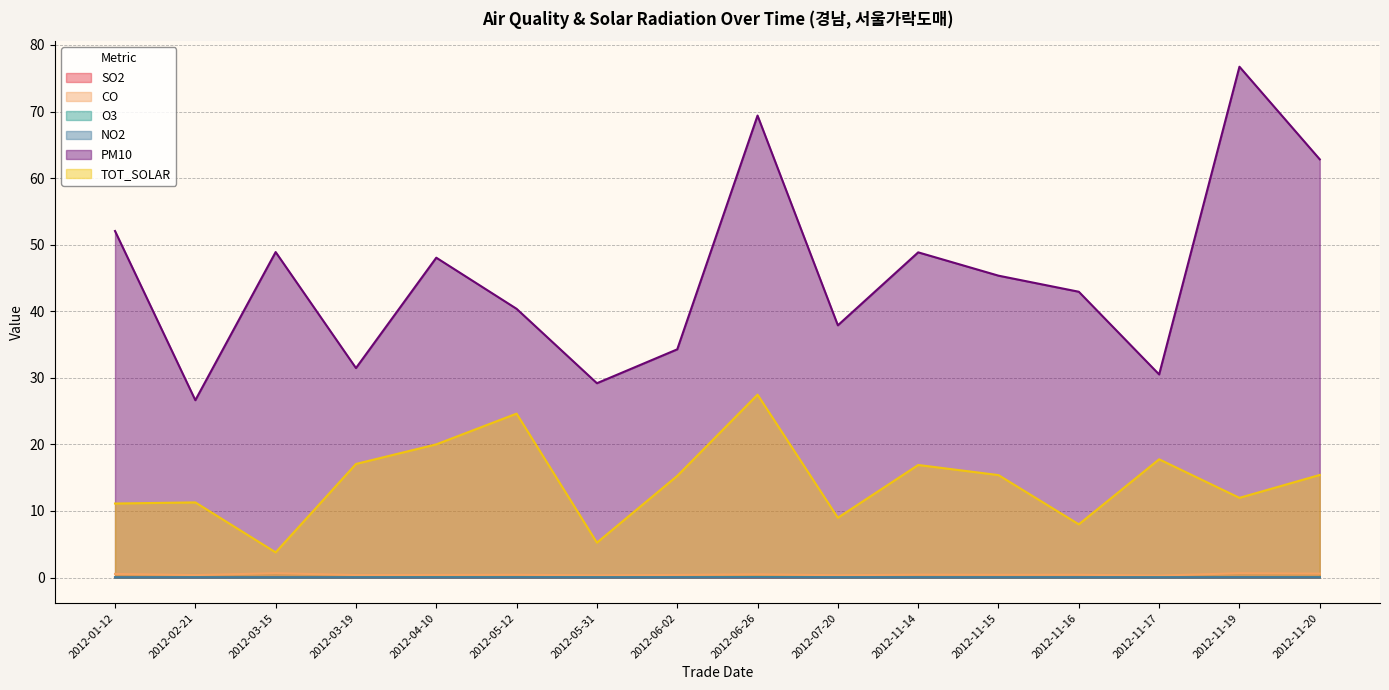

What is the total value across all series at 2012-04-10?

68.5